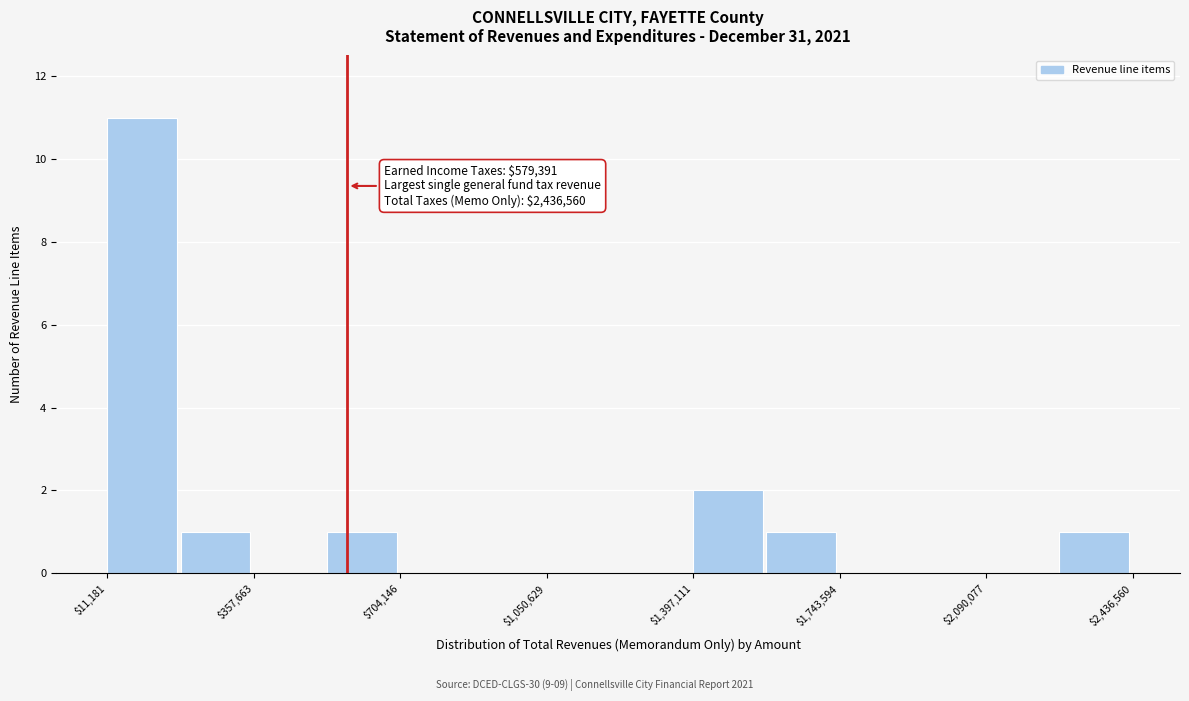

Read against the x-axis, roughly where is the centre of the tallest bar?

100000